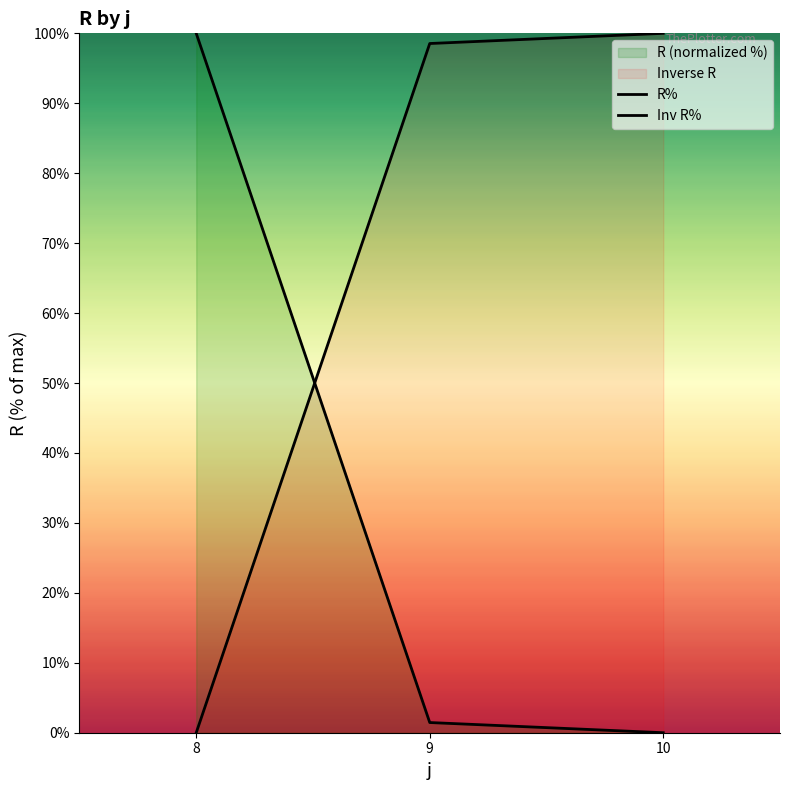

How many lines are shown in the chart?

2